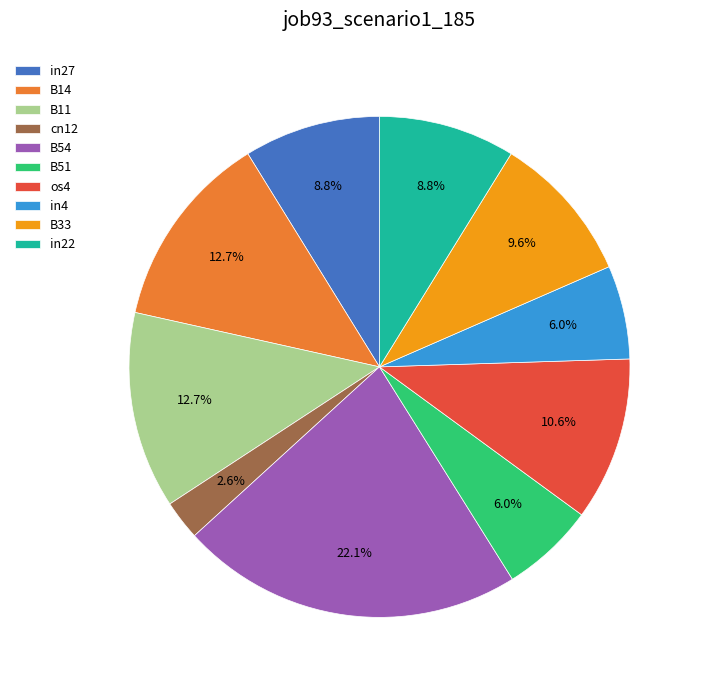

Does any single category account for the majority?

No